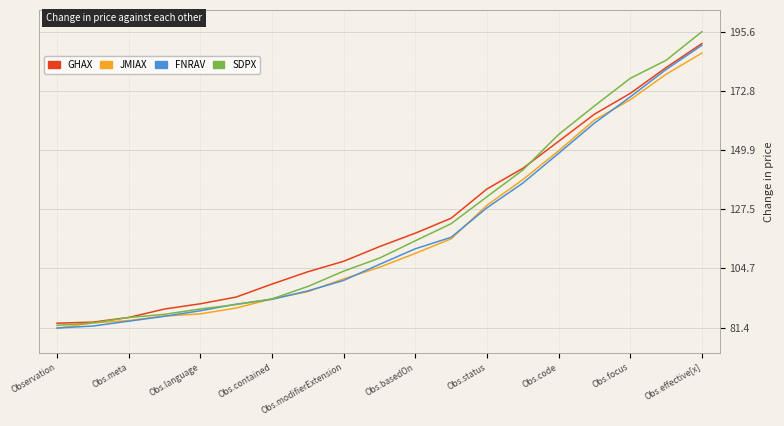

Which series has the widest spread of values?

SDPX